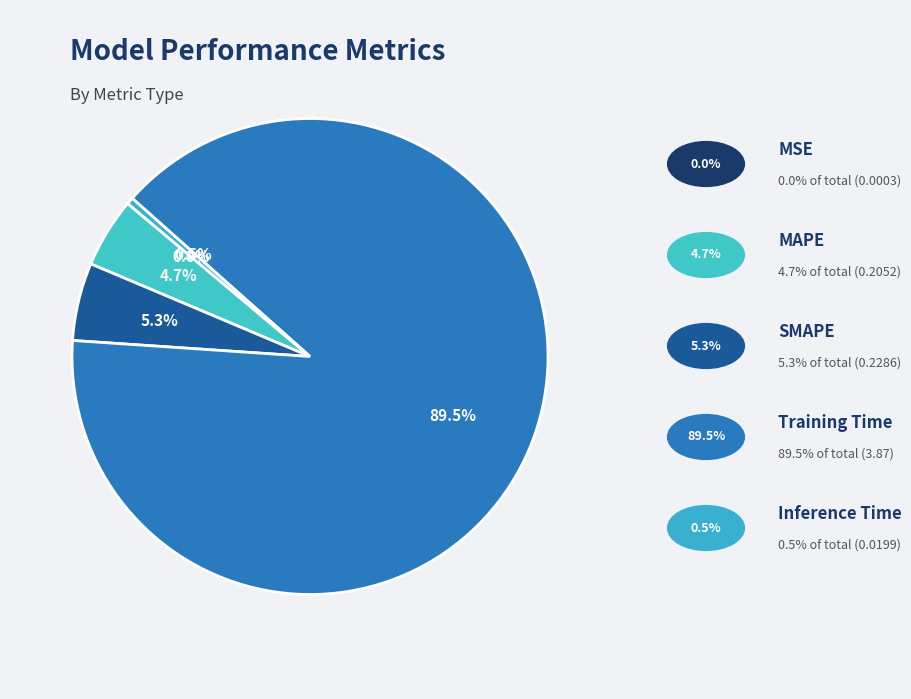

Does any single category account for the majority?

Yes